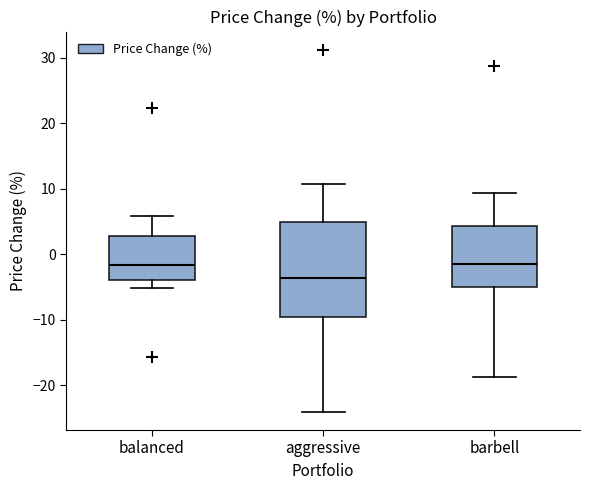

Reading left to right, transcribe this box plot: for each box, give where its median line is, the range the box spans, and where its two whiskers end, as read against the y-axis. The values are not printed on the chart, so give them approximately, as read against the axis.

balanced: median -2, box -4 to 3, whiskers -5 to 6
aggressive: median -4, box -10 to 5, whiskers -24 to 11
barbell: median -1, box -5 to 4, whiskers -19 to 9